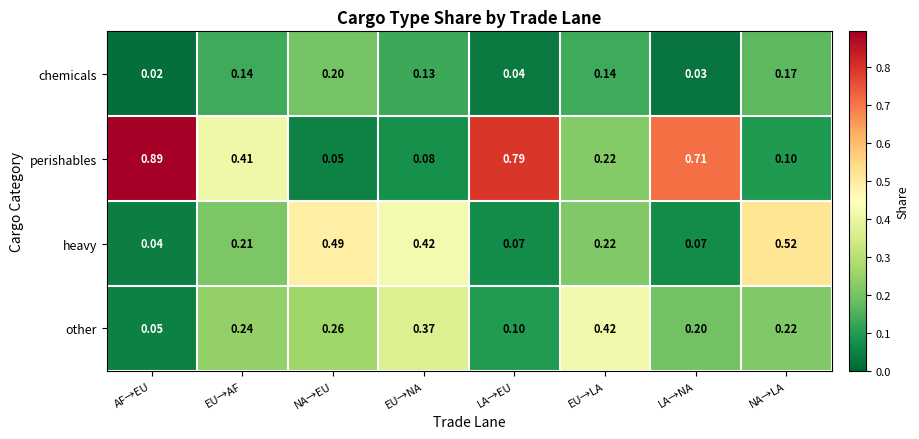

At how many categories does at least one series exceed 0?

8